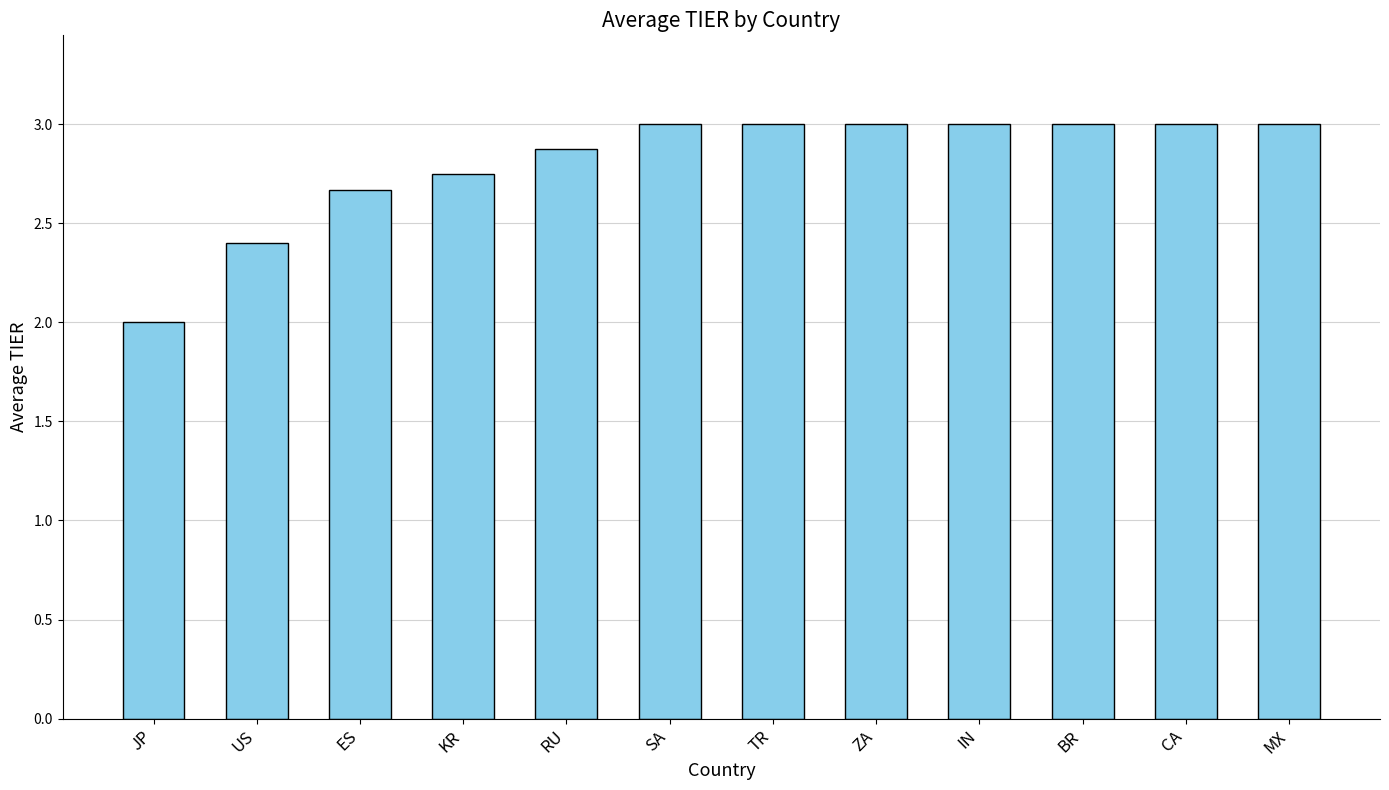

The value at BR is 3.0. True or false?

True